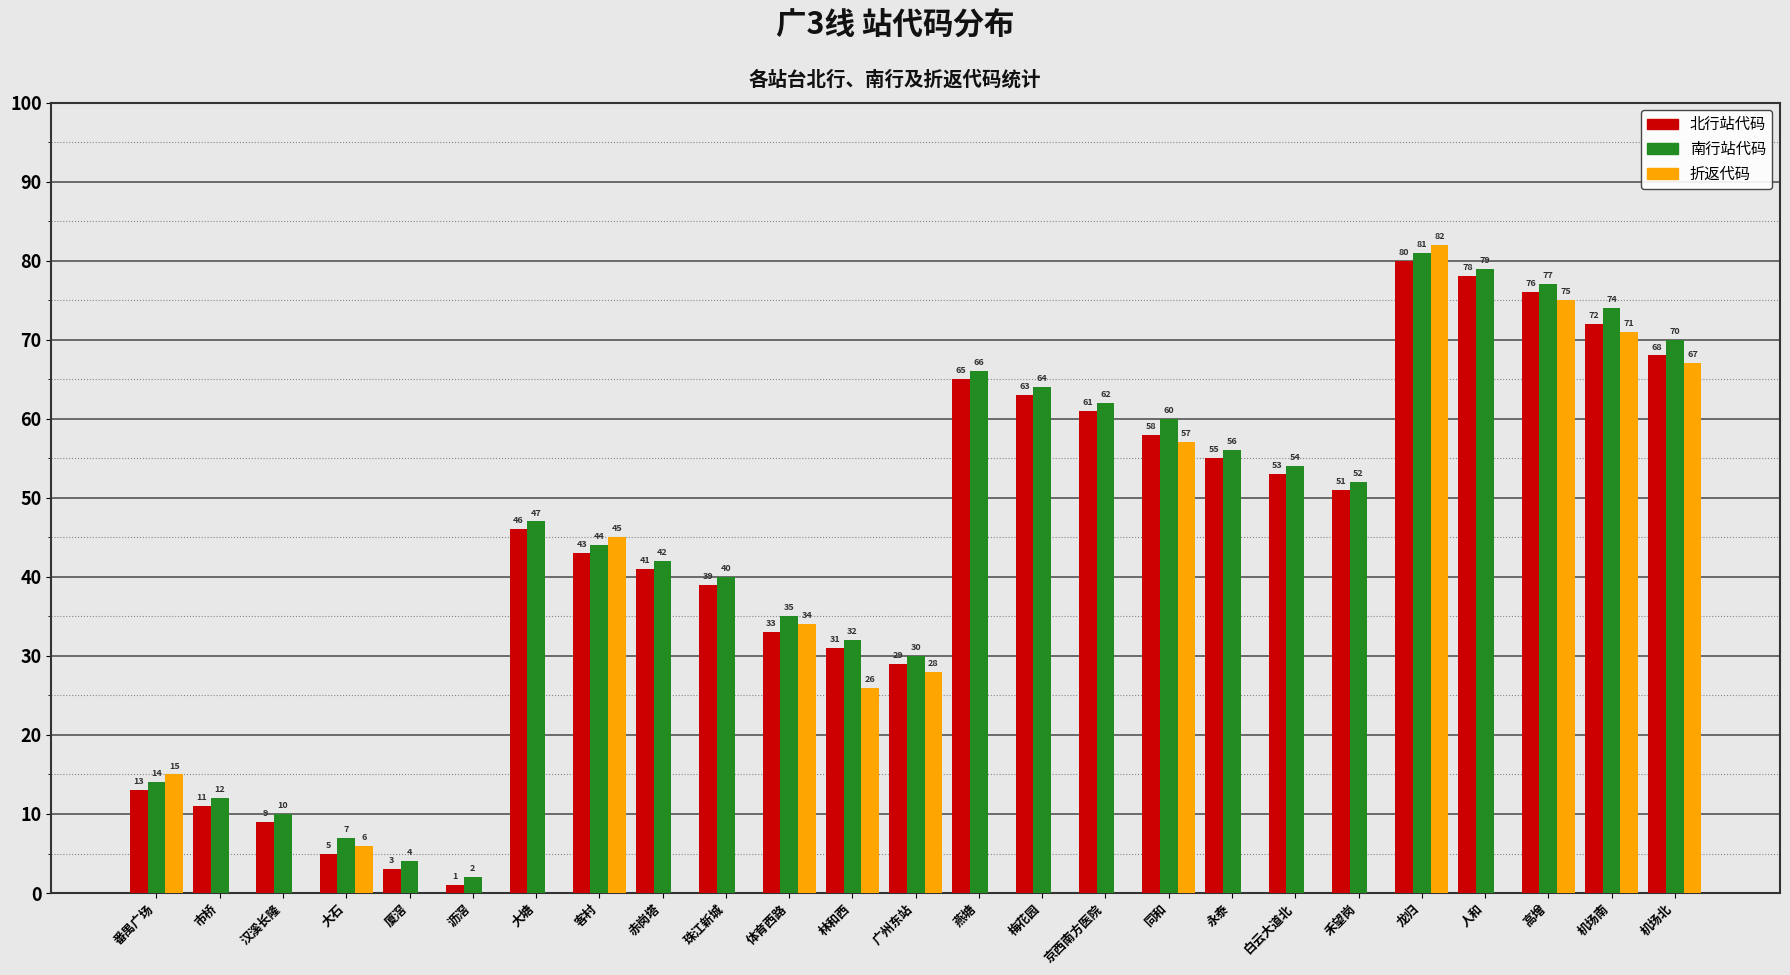

Reading left to right, list all the values displayed in this chart.

北行站代码: 番禺广场=13	市桥=11	汉溪长隆=9	大石=5	厦滘=3	沥滘=1	大塘=46	客村=43	赤岗塔=41	珠江新城=39	体育西路=33	林和西=31	广州东站=29	燕塘=65	梅花园=63	京西南方医院=61	同和=58	永泰=55	白云大道北=53	禾望岗=51	龙归=80	人和=78	高增=76	机场南=72	机场北=68
南行站代码: 番禺广场=14	市桥=12	汉溪长隆=10	大石=7	厦滘=4	沥滘=2	大塘=47	客村=44	赤岗塔=42	珠江新城=40	体育西路=35	林和西=32	广州东站=30	燕塘=66	梅花园=64	京西南方医院=62	同和=60	永泰=56	白云大道北=54	禾望岗=52	龙归=81	人和=79	高增=77	机场南=74	机场北=70
折返代码: 番禺广场=15	市桥=0	汉溪长隆=0	大石=6	厦滘=0	沥滘=0	大塘=0	客村=45	赤岗塔=0	珠江新城=0	体育西路=34	林和西=26	广州东站=28	燕塘=0	梅花园=0	京西南方医院=0	同和=57	永泰=0	白云大道北=0	禾望岗=0	龙归=82	人和=0	高增=75	机场南=71	机场北=67